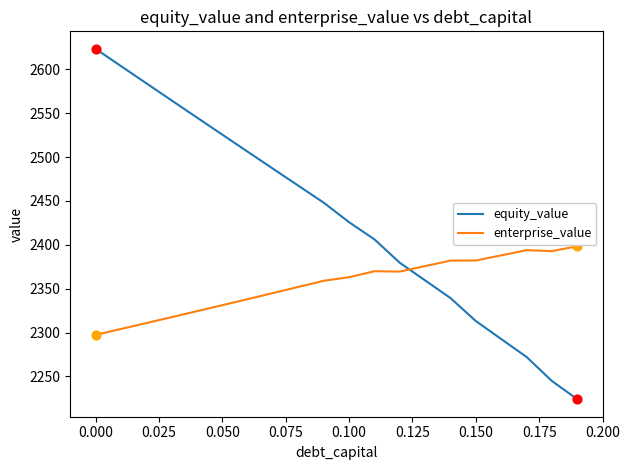

Which series has the largest range (max minus min)?

equity_value